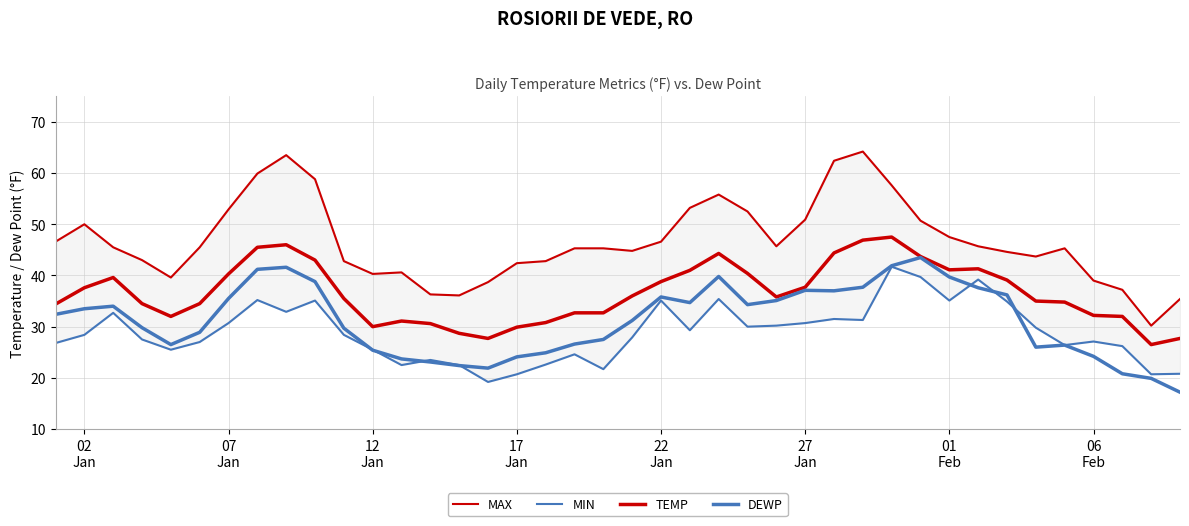

What is the value of the MAX point at the 33rd from the left?

45.7